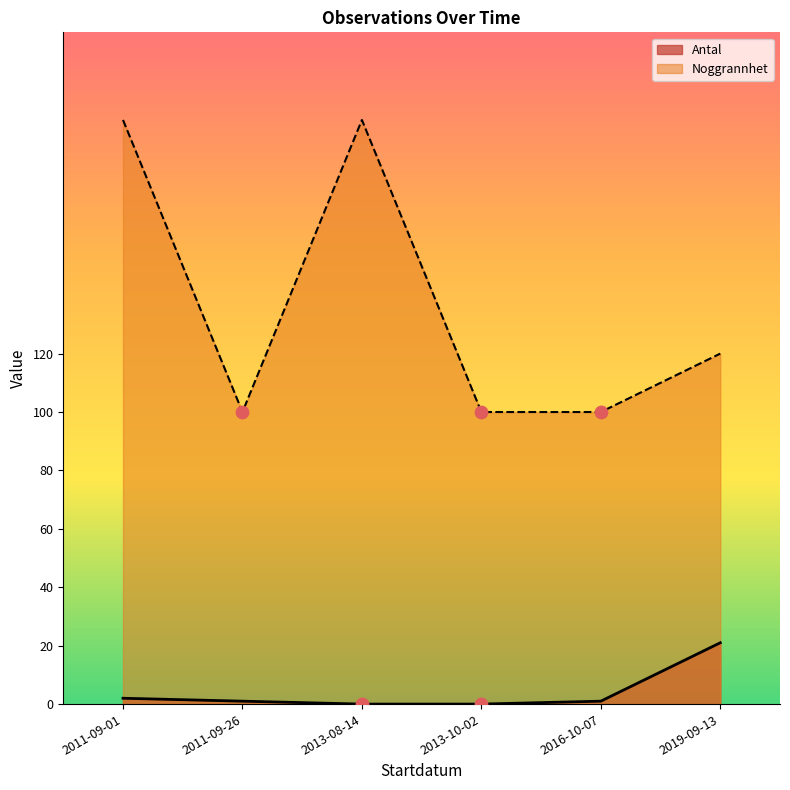

At how many categories does at least one series exceed 46?

6